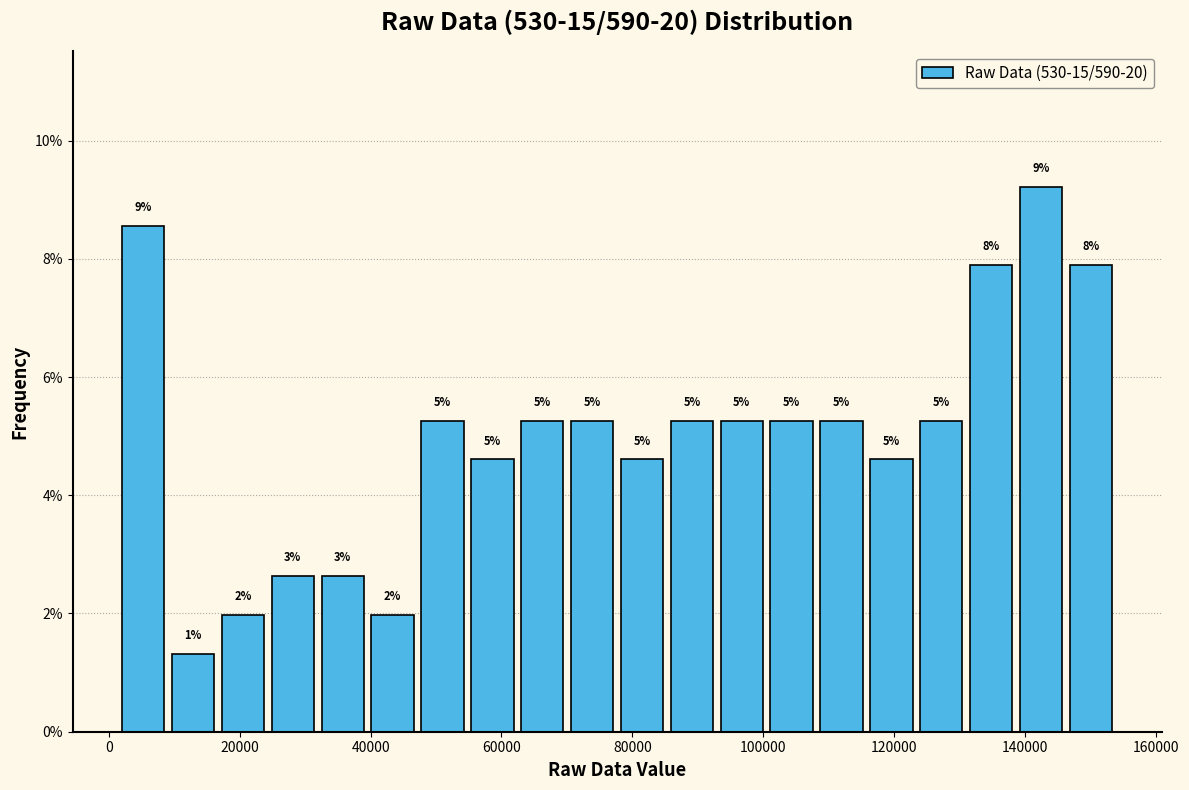

Read against the x-axis, roughly where is the centre of the tallest bar?

142000